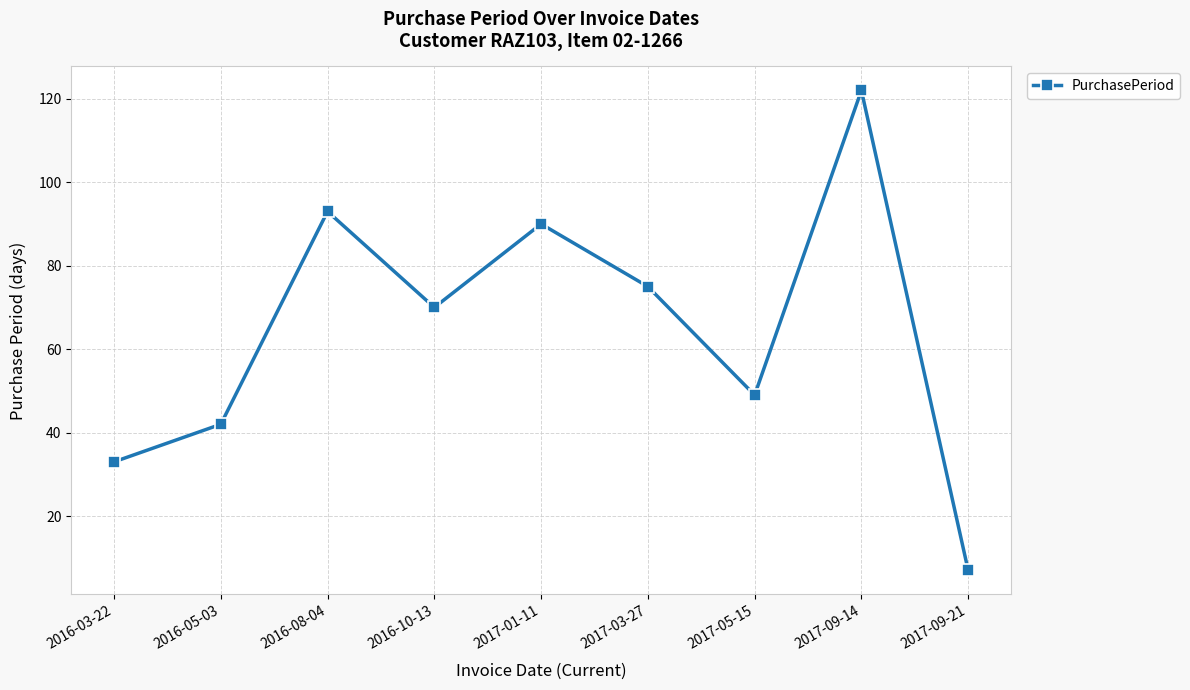

What is the label of the 1st point from the right?

2017-09-21